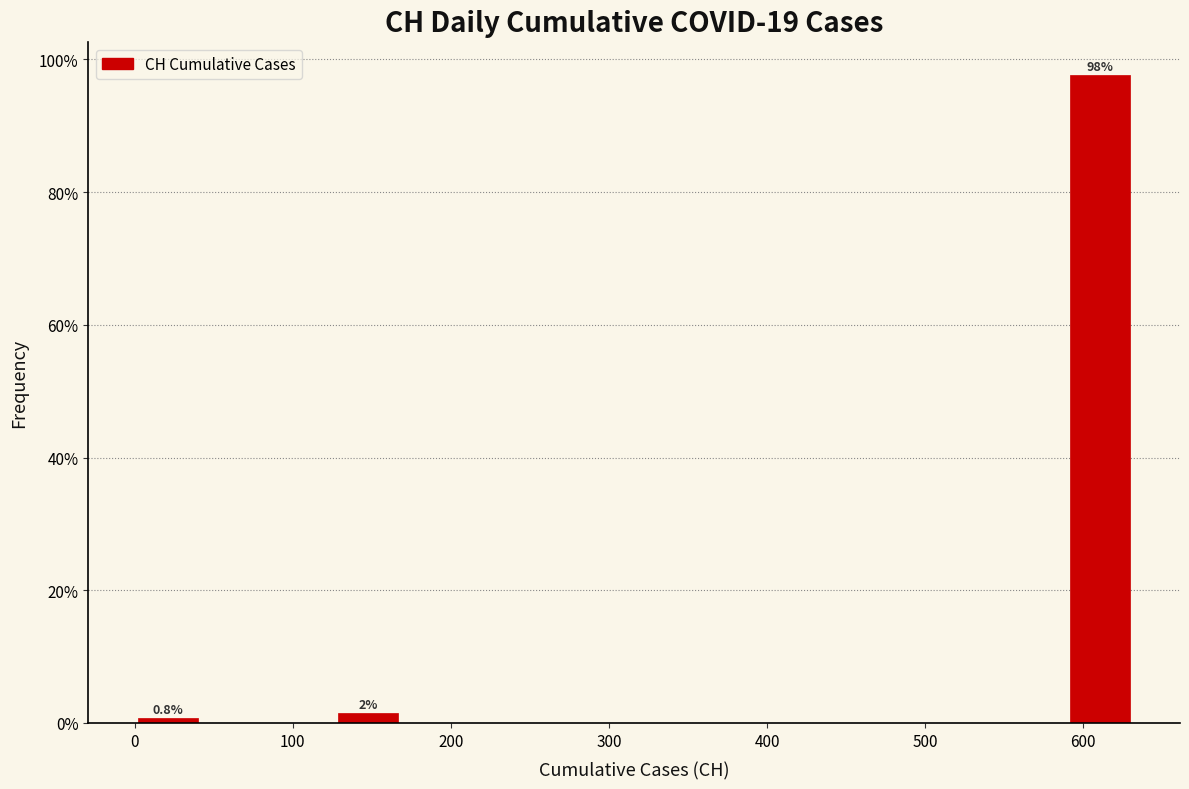

Over which range of the x-axis is the bar tallest?

590 to 630